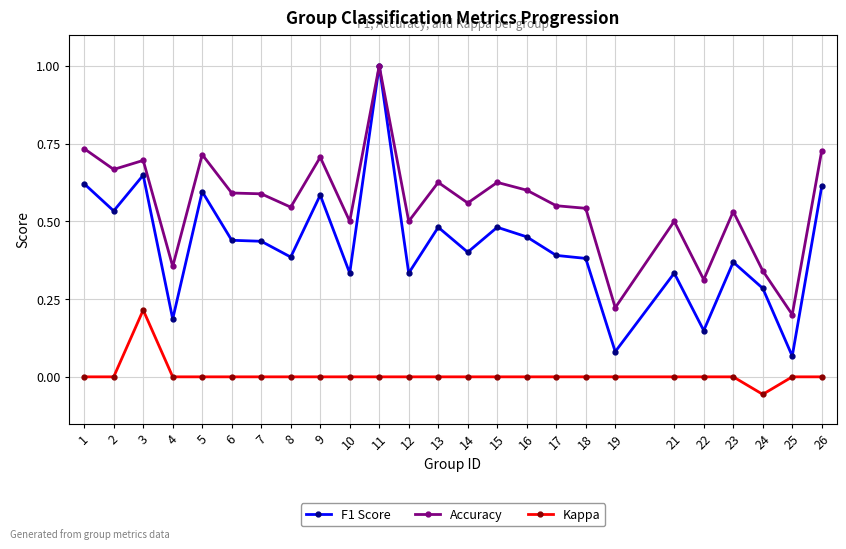

What is the highest value of the Accuracy series?

1.0